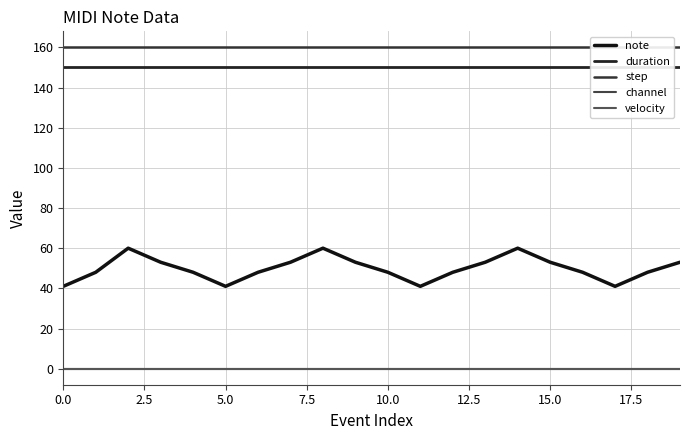

List the series in order of their peak value, highest first.

step, duration, note, channel, velocity